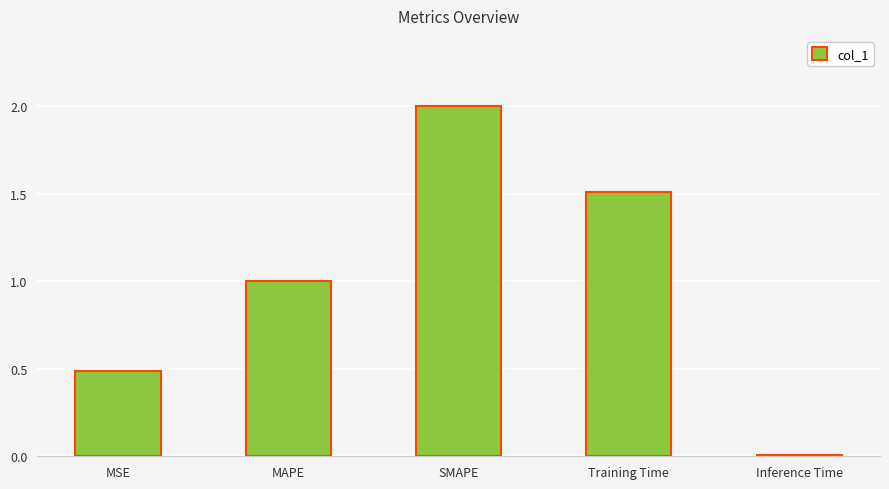

Which has a higher value, MSE or Inference Time?

MSE